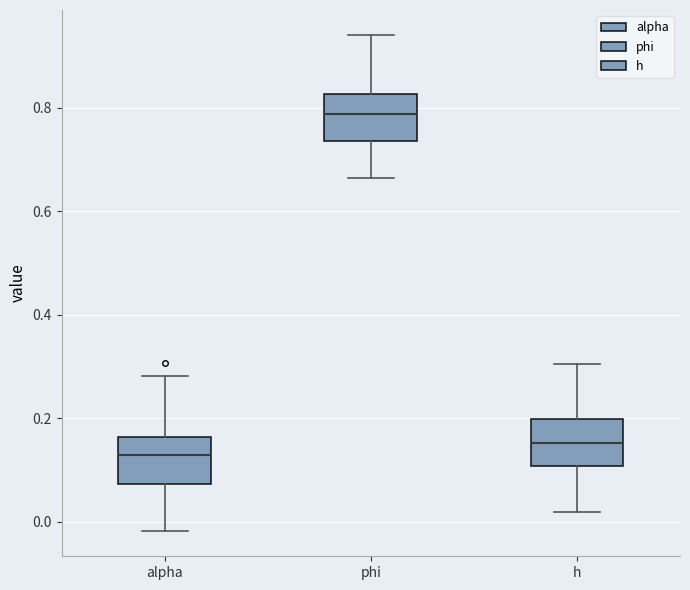

Where does the median line of the box for phi sit on the y-axis? The values are not printed on the chart, so give them approximately, as read against the axis.

0.78